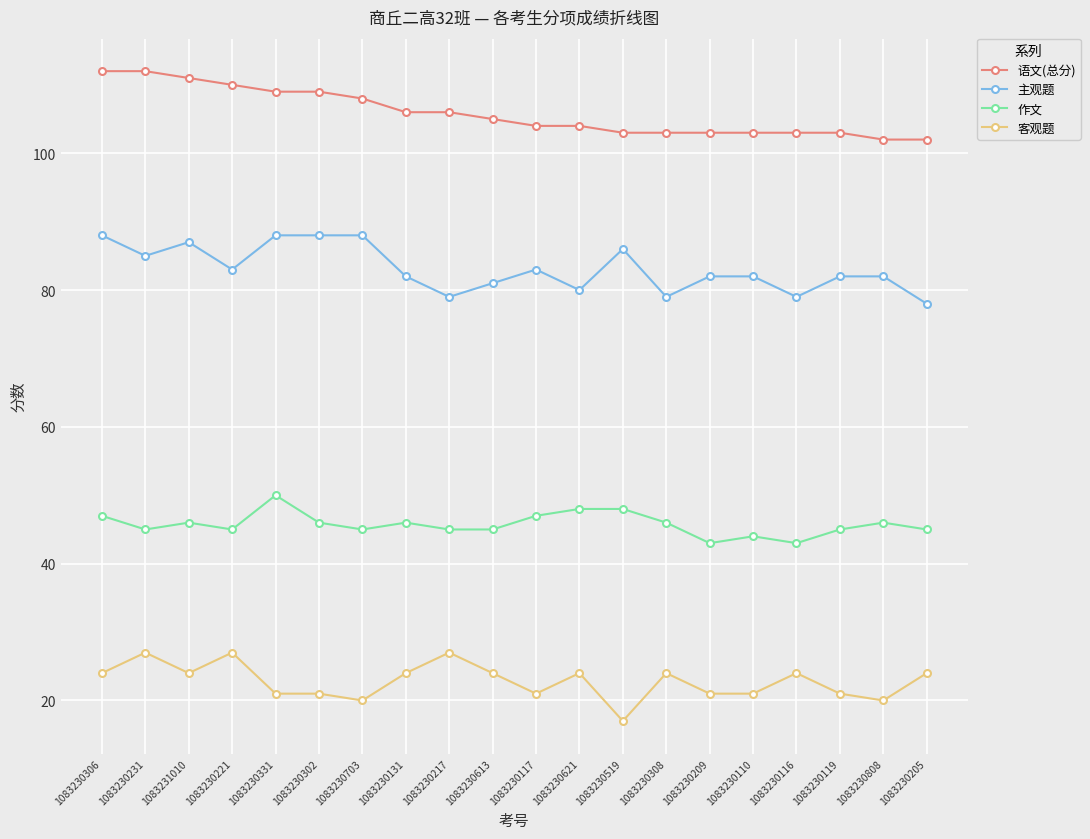

Reading right to left, extract all data points from this chart.

语文(总分): 102	102	103	103	103	103	103	103	104	104	105	106	106	108	109	109	110	111	112	112
主观题: 78	82	82	79	82	82	79	86	80	83	81	79	82	88	88	88	83	87	85	88
作文: 45	46	45	43	44	43	46	48	48	47	45	45	46	45	46	50	45	46	45	47
客观题: 24	20	21	24	21	21	24	17	24	21	24	27	24	20	21	21	27	24	27	24